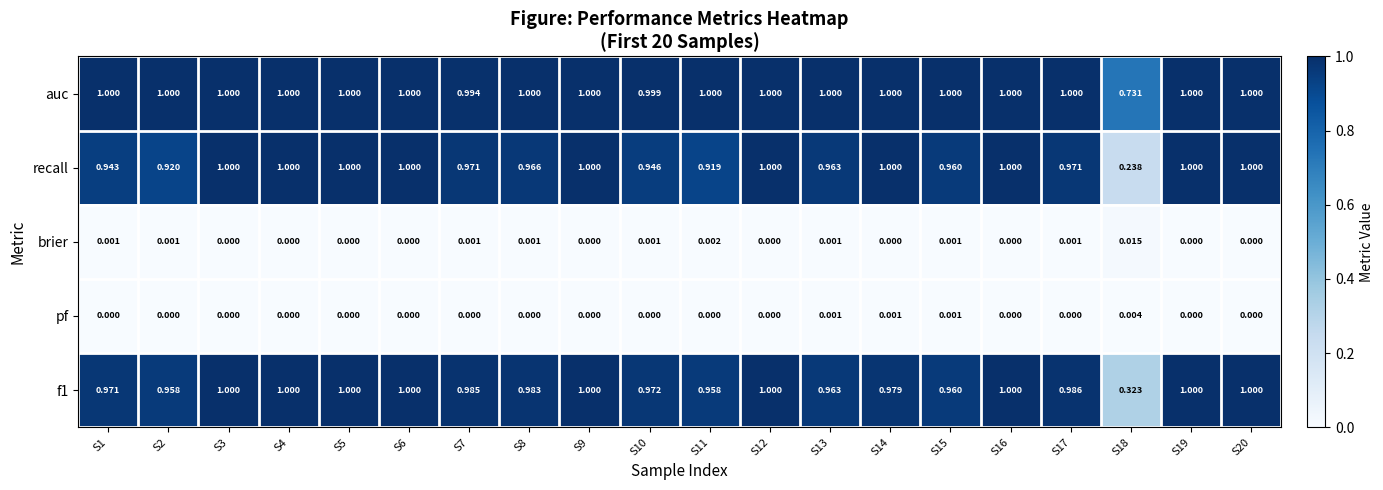

Which series has the largest total across all categories?

auc